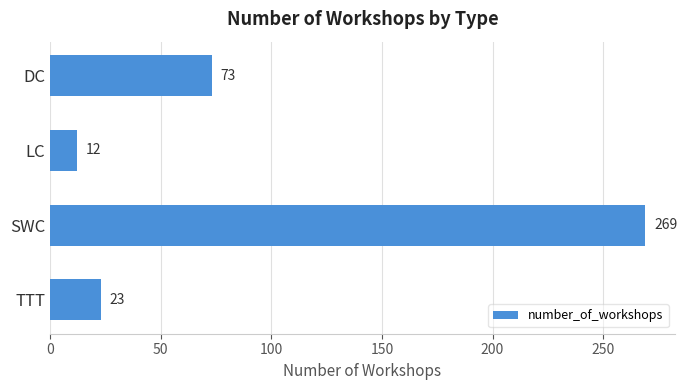

Which has a higher value, DC or LC?

DC